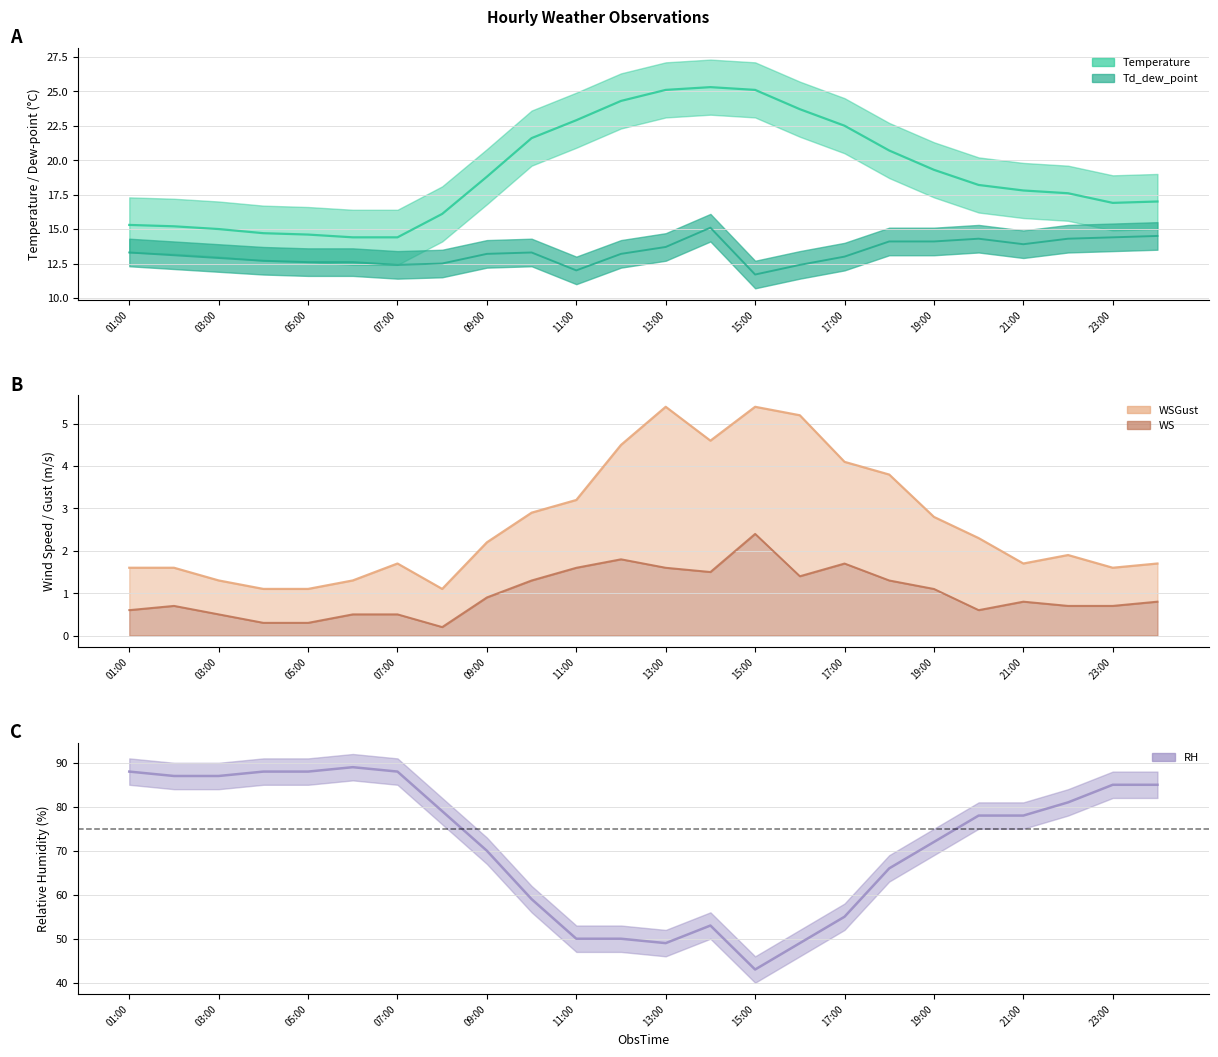

List the labels in order of WSGust value, smallest first.

04:00, 05:00, 08:00, 03:00, 06:00, 01:00, 02:00, 23:00, 07:00, 21:00, 24:00, 22:00, 09:00, 20:00, 19:00, 10:00, 11:00, 18:00, 17:00, 12:00, 14:00, 16:00, 13:00, 15:00